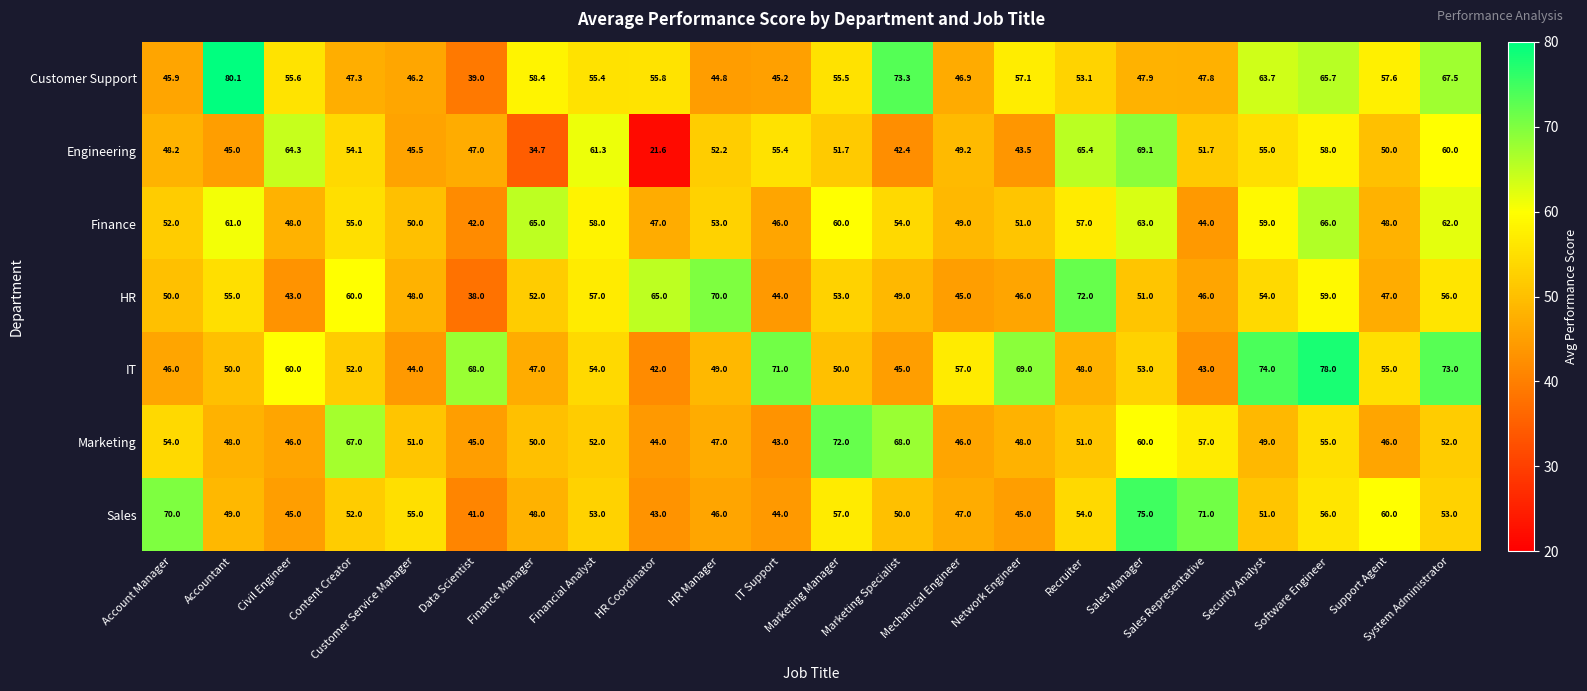

Rank the series at Support Agent from highest to lowest value.

Sales, Customer Support, IT, Engineering, Finance, HR, Marketing